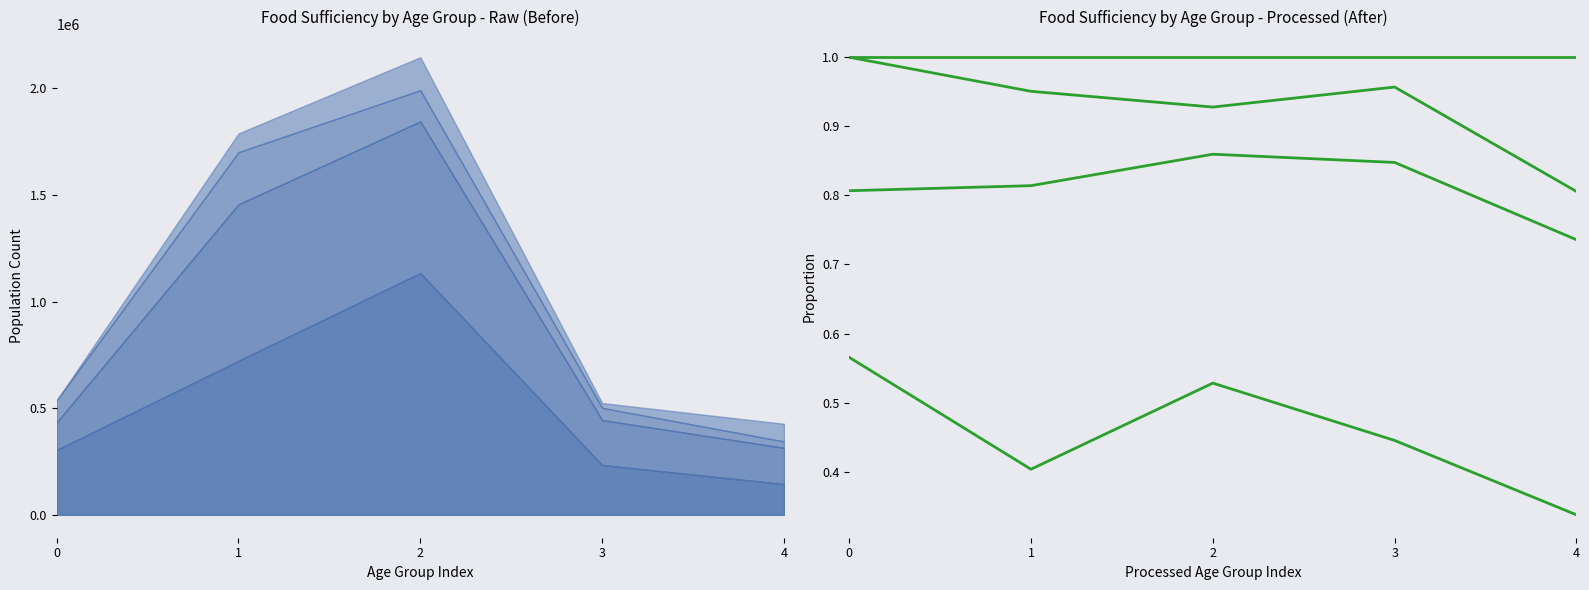

Between 1 and 2, which series saw the biggest shift?

Enough of the types of food wanted